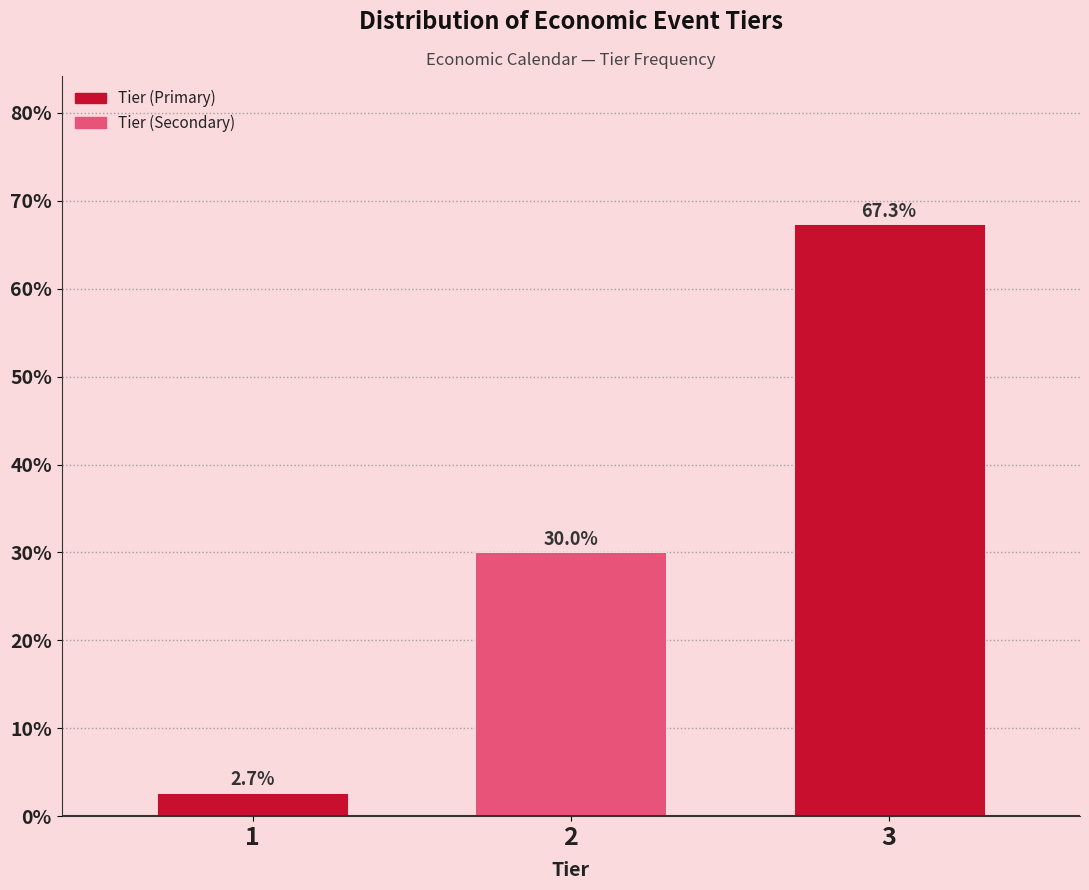

Reading left to right, list all the values displayed in this chart.

2.7	30.0	67.3